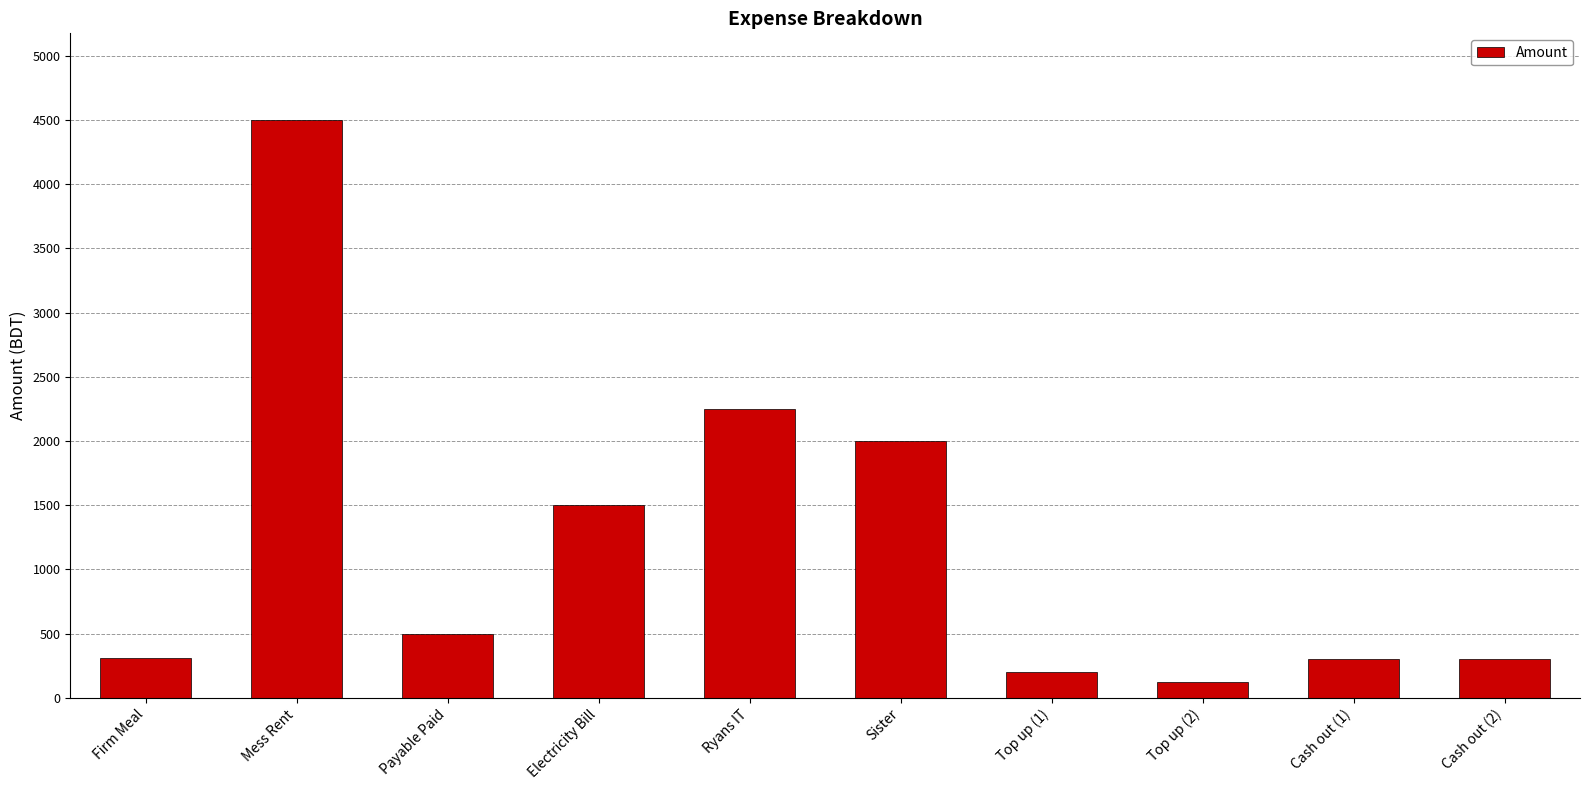

Count the number of categories in the chart.

10